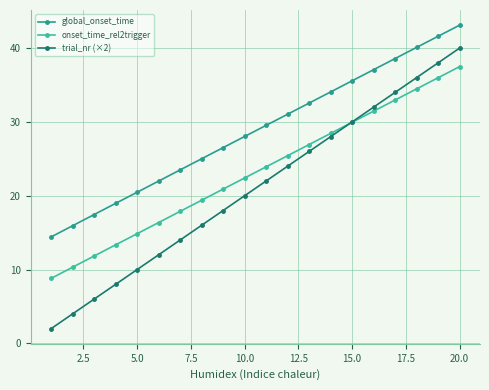

Does the chart have visible grid lines?

Yes